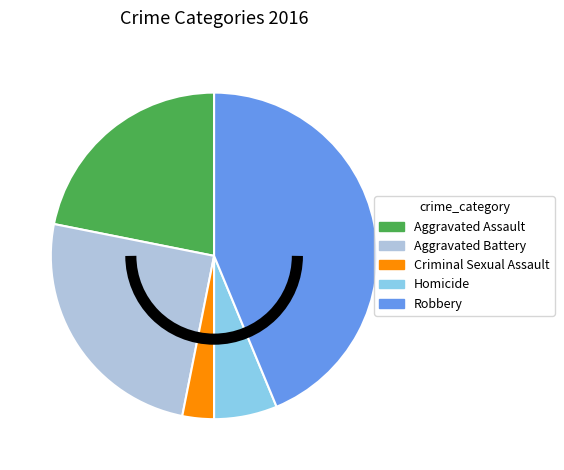

What is the ratio of the value at Criminal Sexual Assault to the value at Aggravated Battery?

0.1